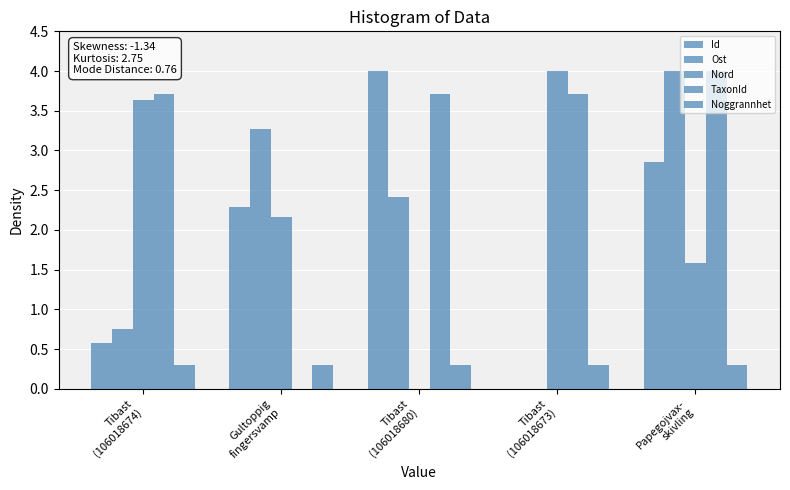

The value of TaxonId at Tibast
(106018673) is 1.2. True or false?

False